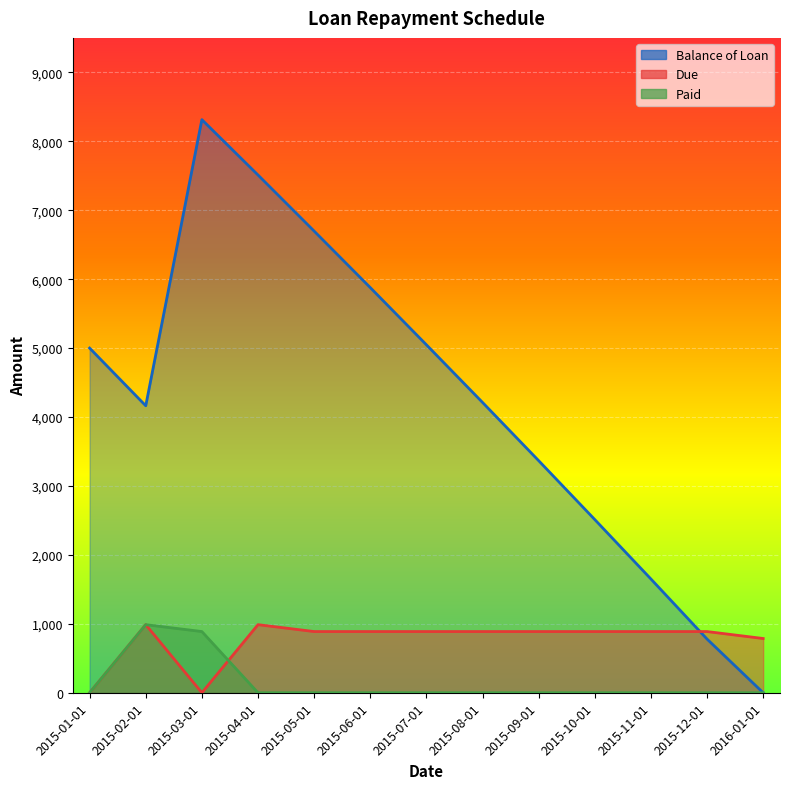

What is the sum of all Due values?

9864.0